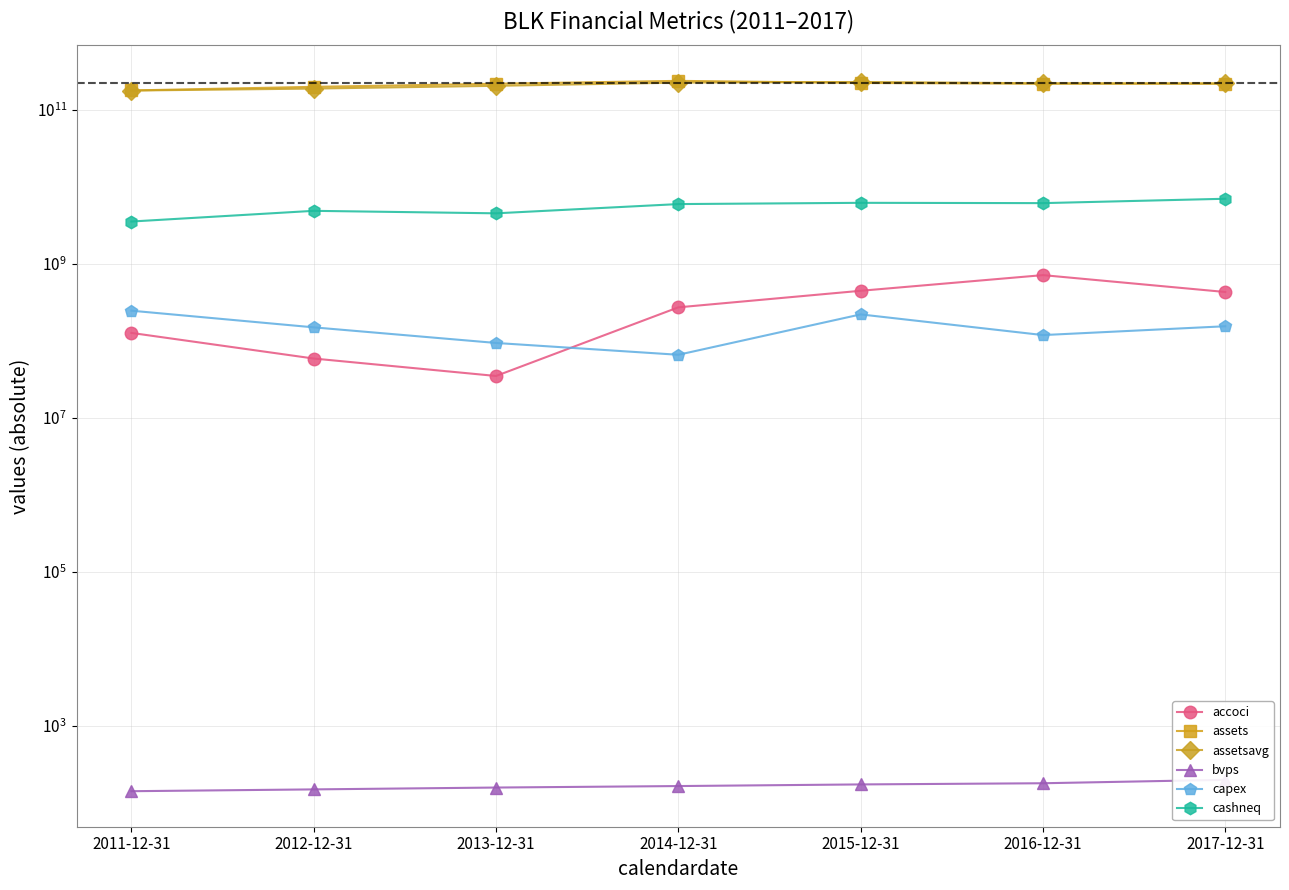

At which label does assetsavg first exceed 222214500000?

2014-12-31